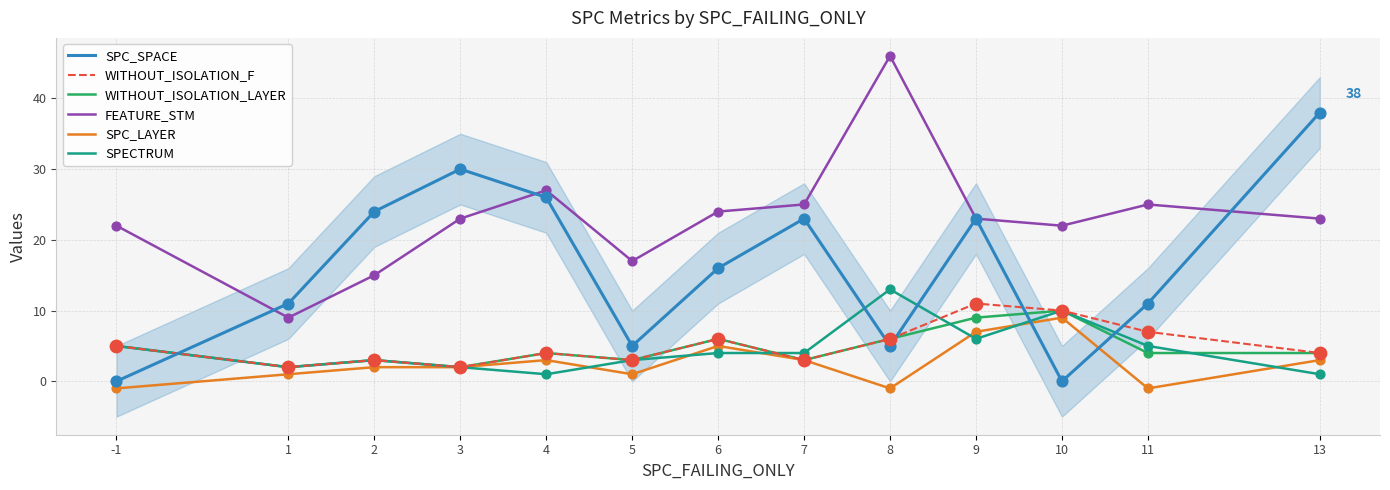

At how many categories does at least one series exceed 3?

13